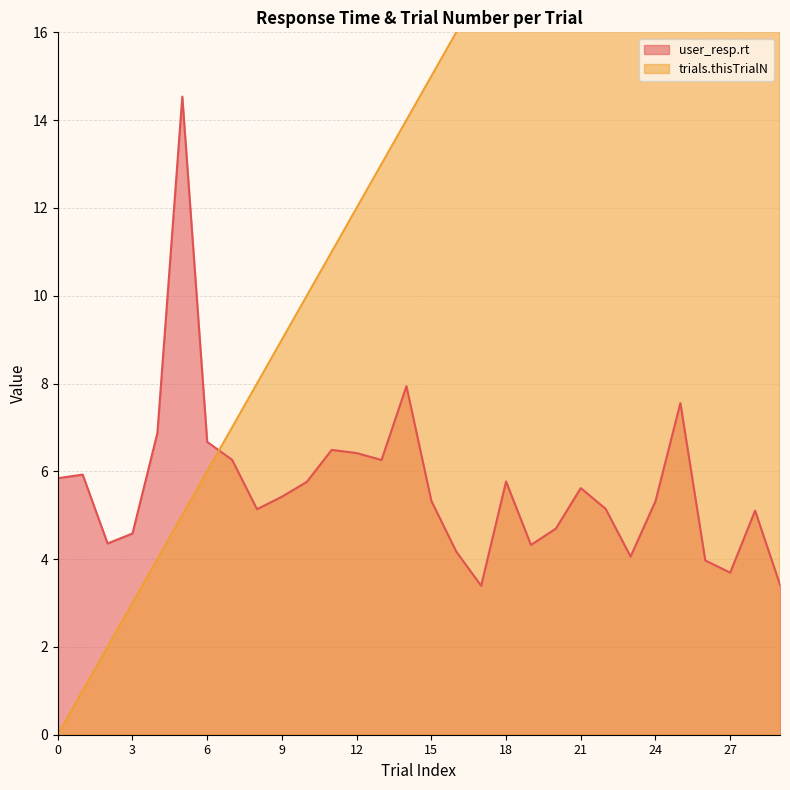

Rank the series by their maximum value, from lowest to highest.

user_resp.rt, trials.thisTrialN